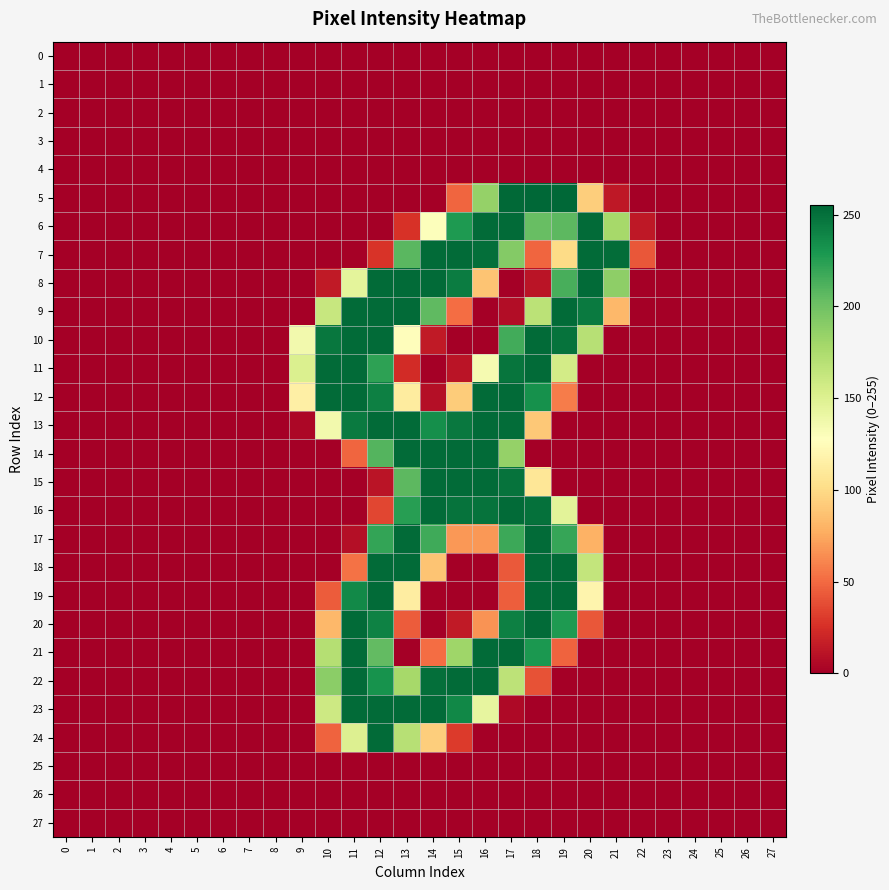

What is the greatest value displayed?

255